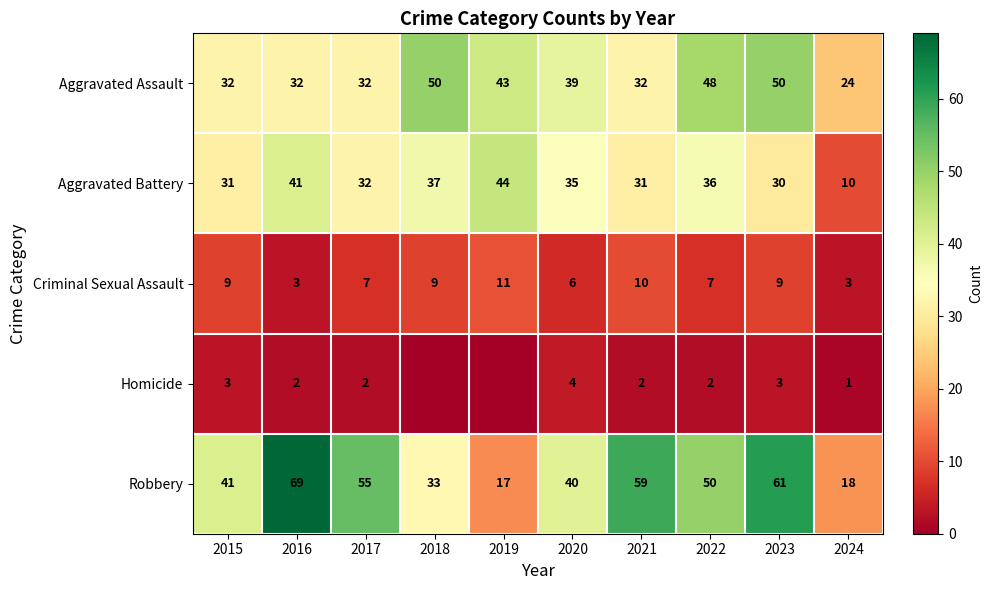

Where does the Aggravated Battery series first go above 35?

2016